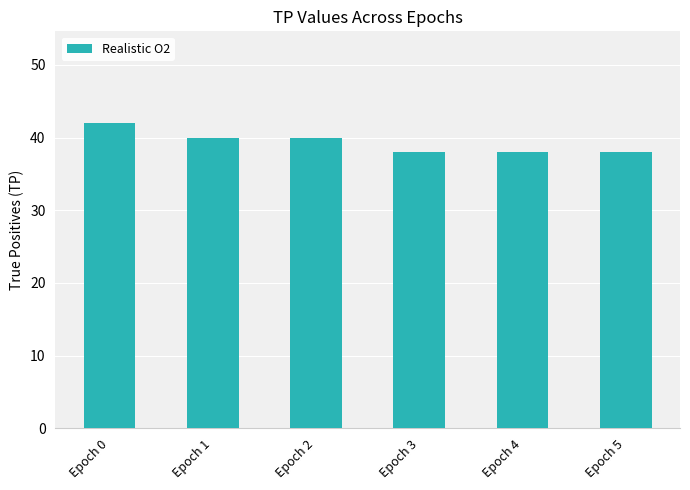

Which label corresponds to the largest value in the chart?

Epoch 0